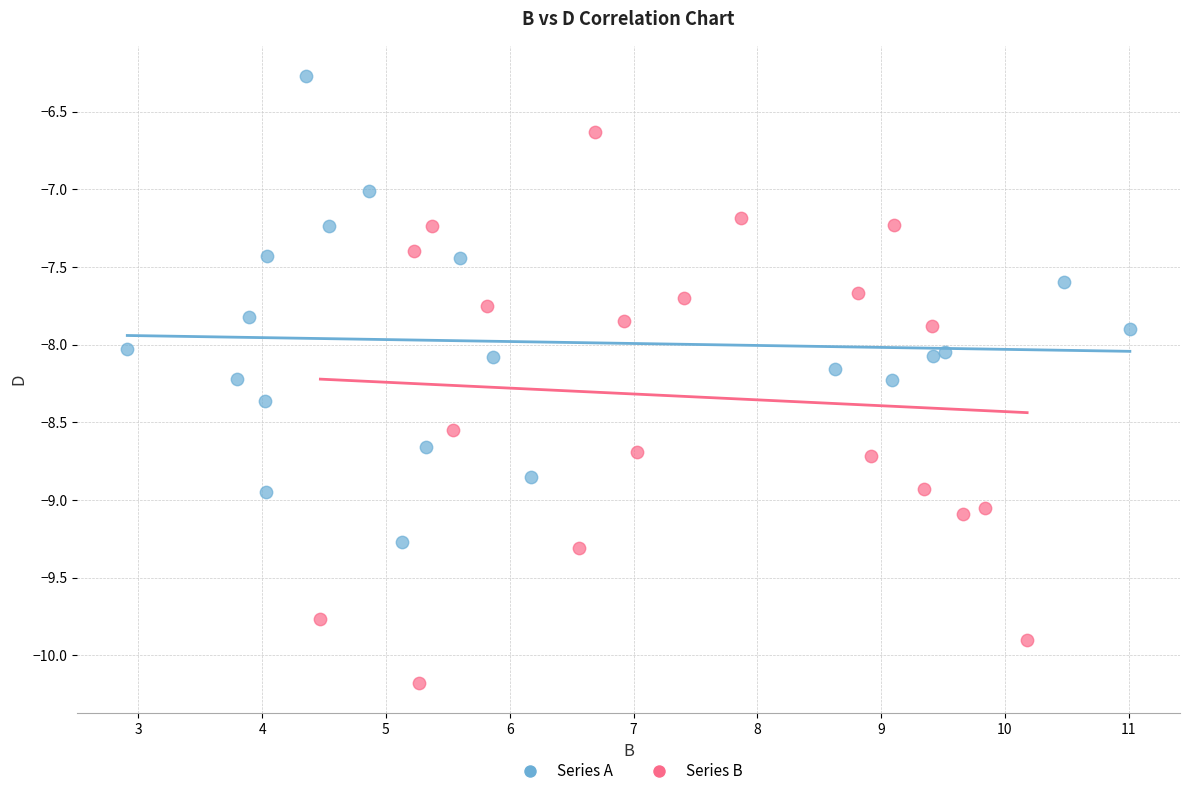

Which series has the largest Y range (max minus min)?

Series B